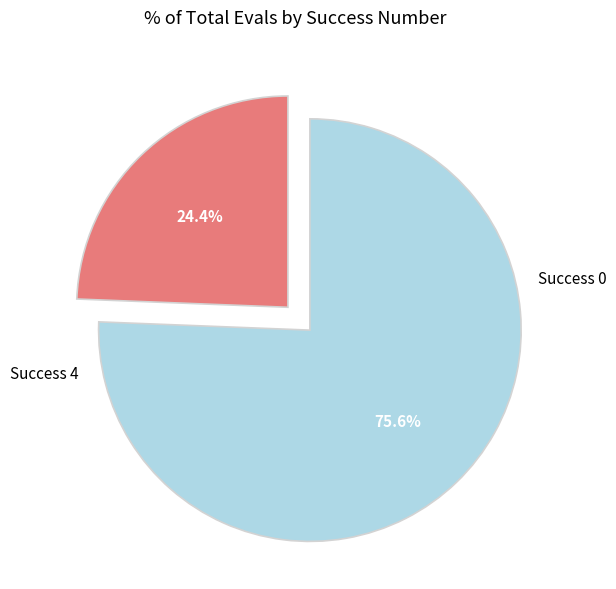

Is there any slice that represents more than half of the pie?

Yes